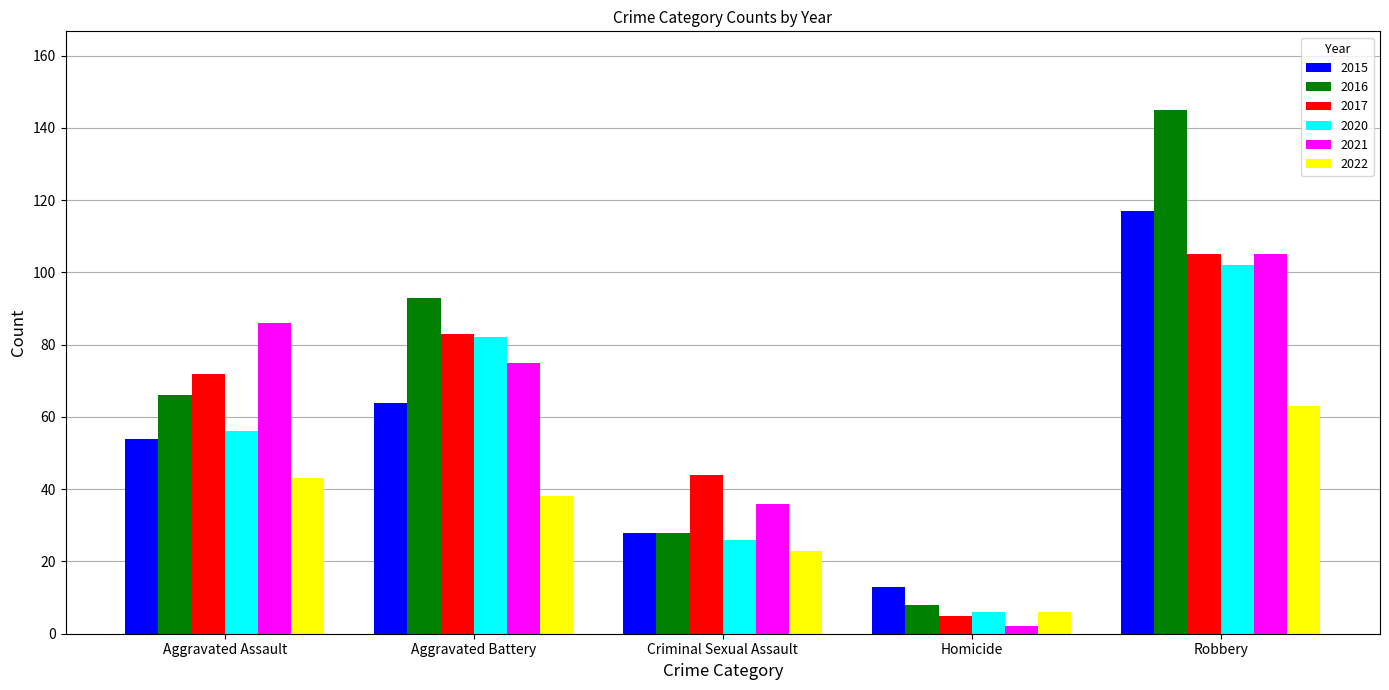

What is the value of the 2016 bar at the 5th from the left?

145